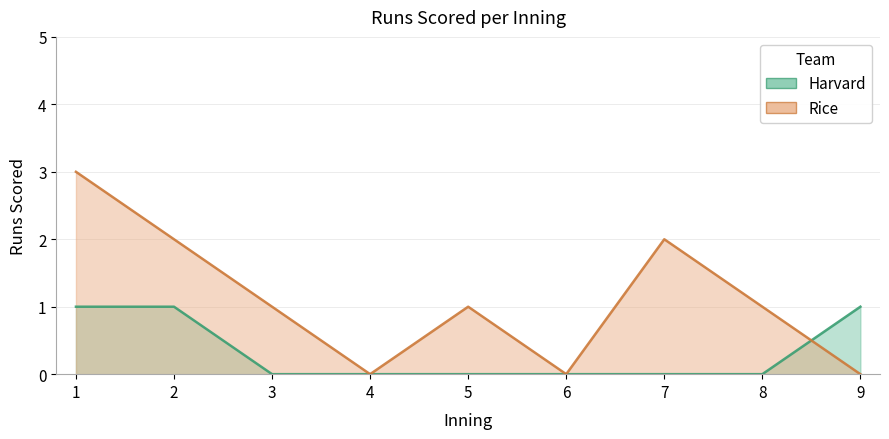

List the labels in order of Harvard value, largest first.

1, 2, 9, 3, 4, 5, 6, 7, 8